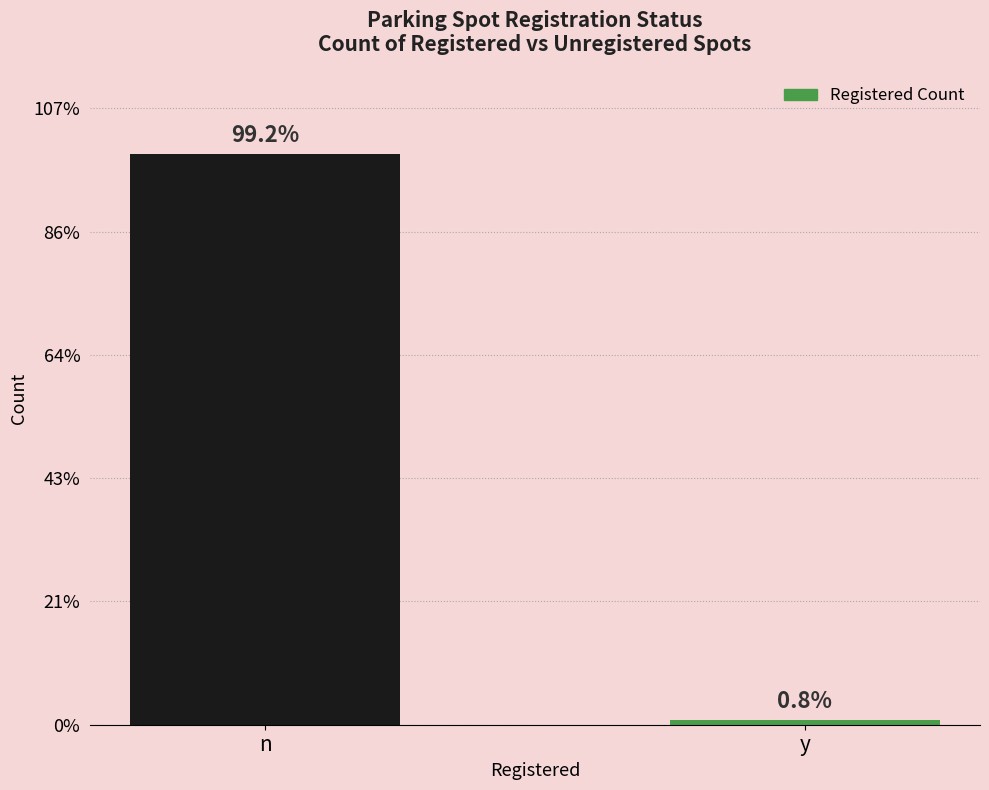

Which category has the highest value across all series?

n